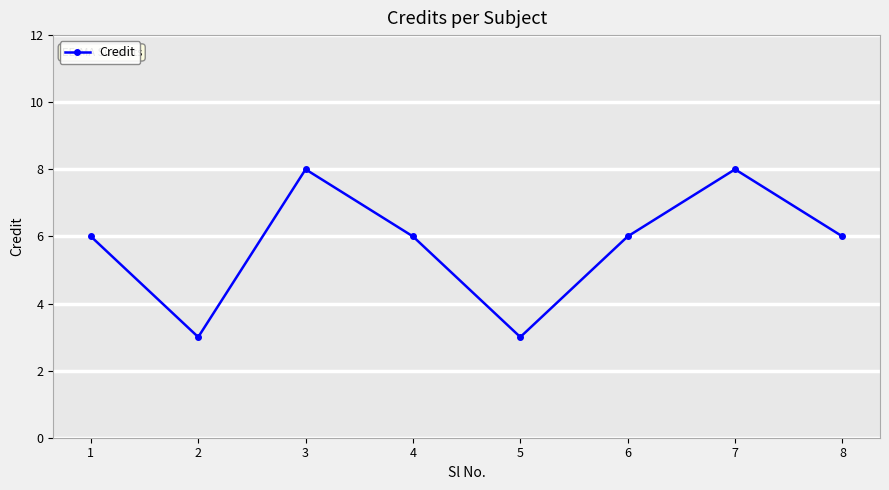

True or false: the data shows 2 at 3.

False